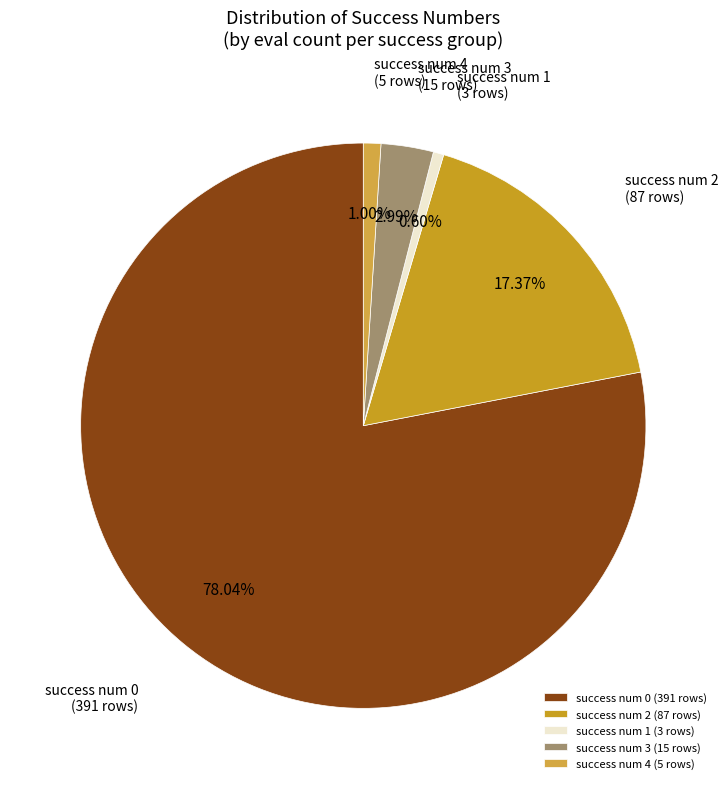

To the nearest percent, what portion does success num 0 represent?

78%